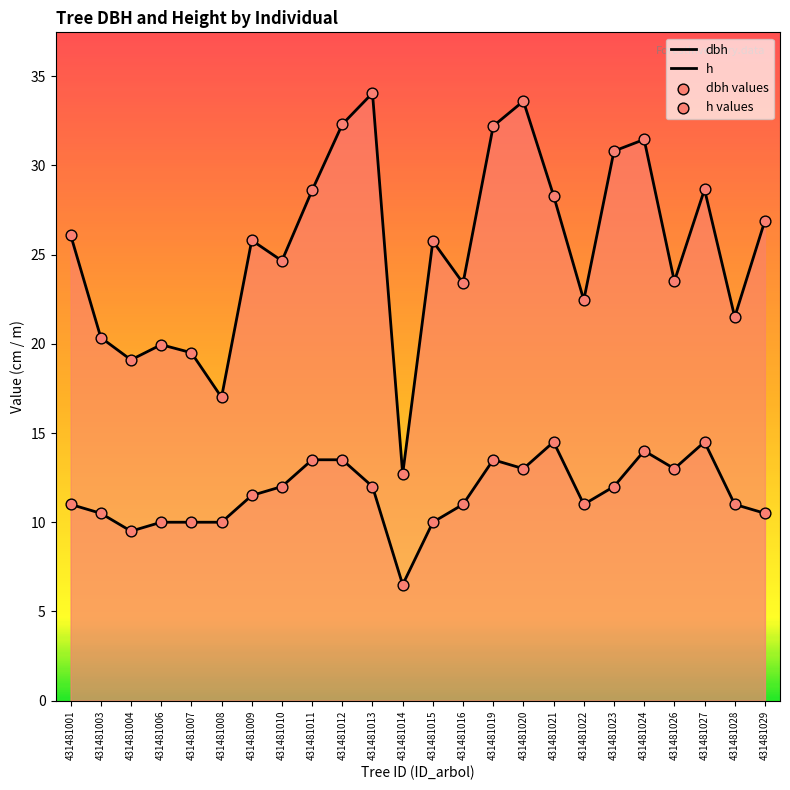

Which series reaches the maximum Y coordinate?

dbh